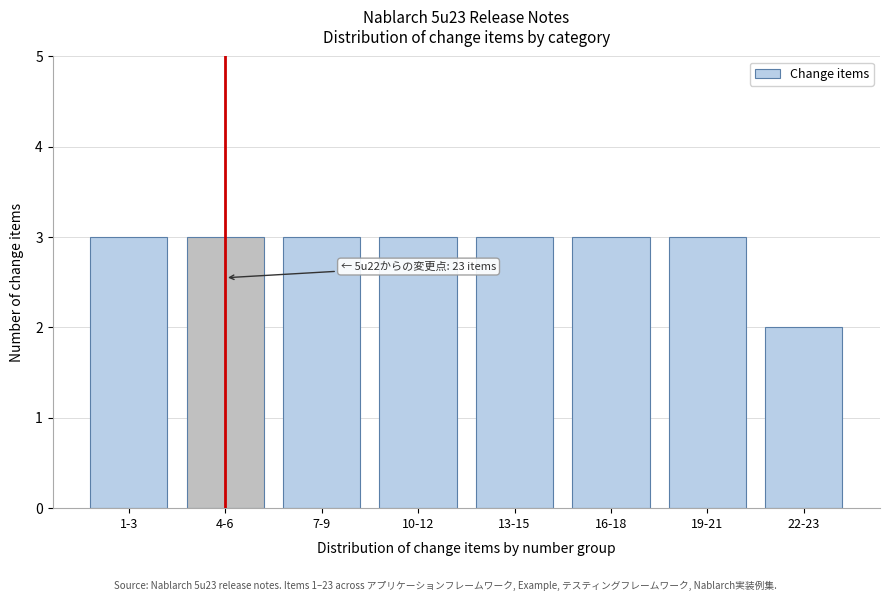

Reading left to right, transcribe all the data shown in this chart.

3	3	3	3	3	3	3	2